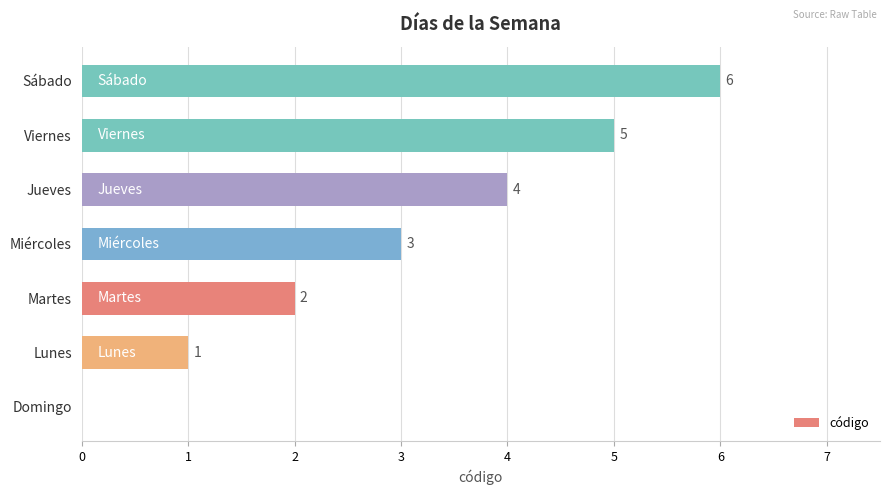

Which category has the highest value across all series?

Sábado